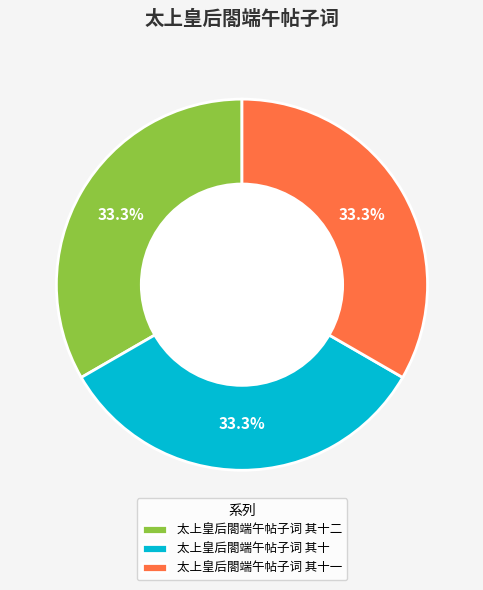

To the nearest percent, what percentage of the pie is 太上皇后閤端午帖子词 其十二?

33%